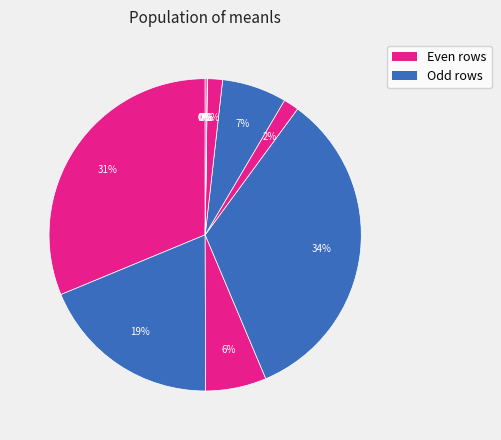

How many slices are in this pie chart?

11